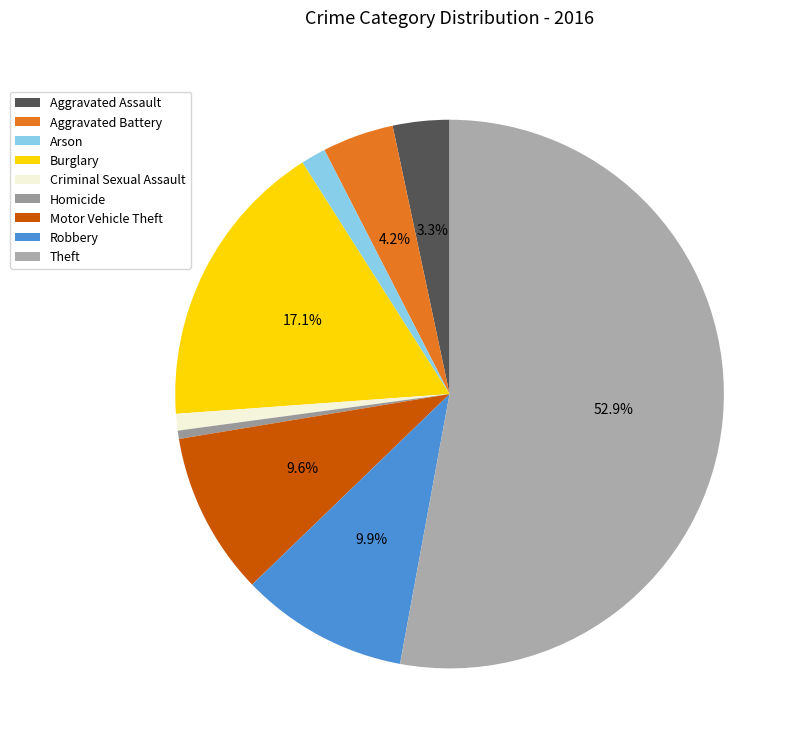

Is it true that Robbery is 1% of the pie?

False